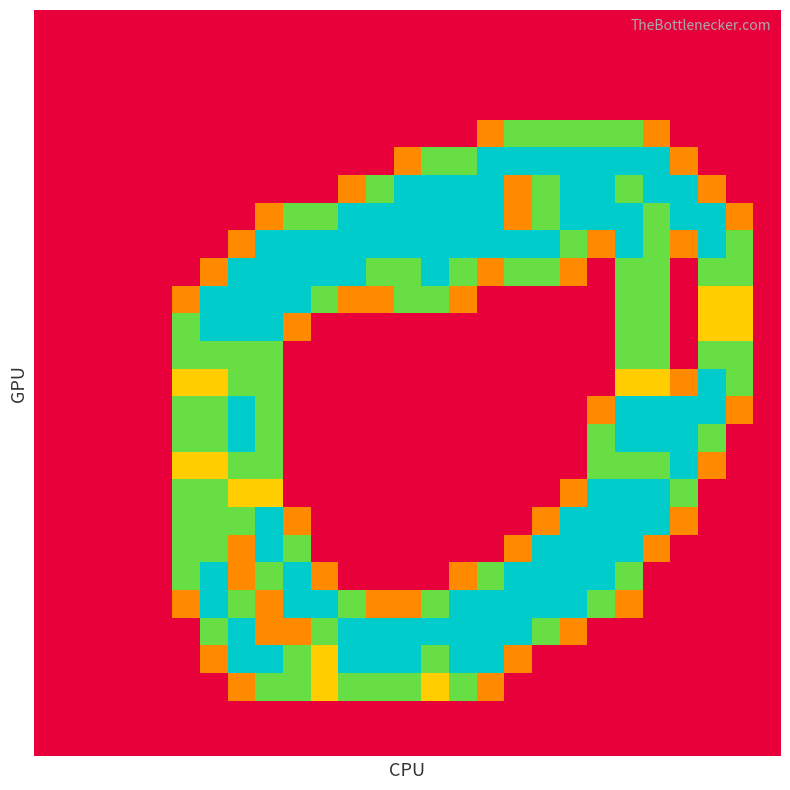

Count the number of data series in this chart.

27